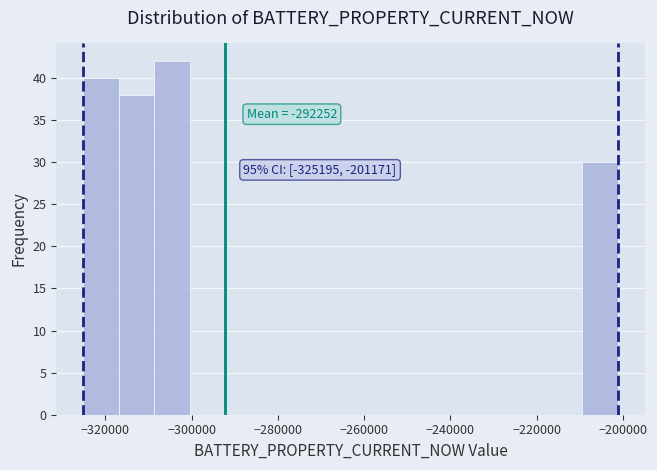

Which range on the x-axis has the tallest bar?

-308000 to -300000